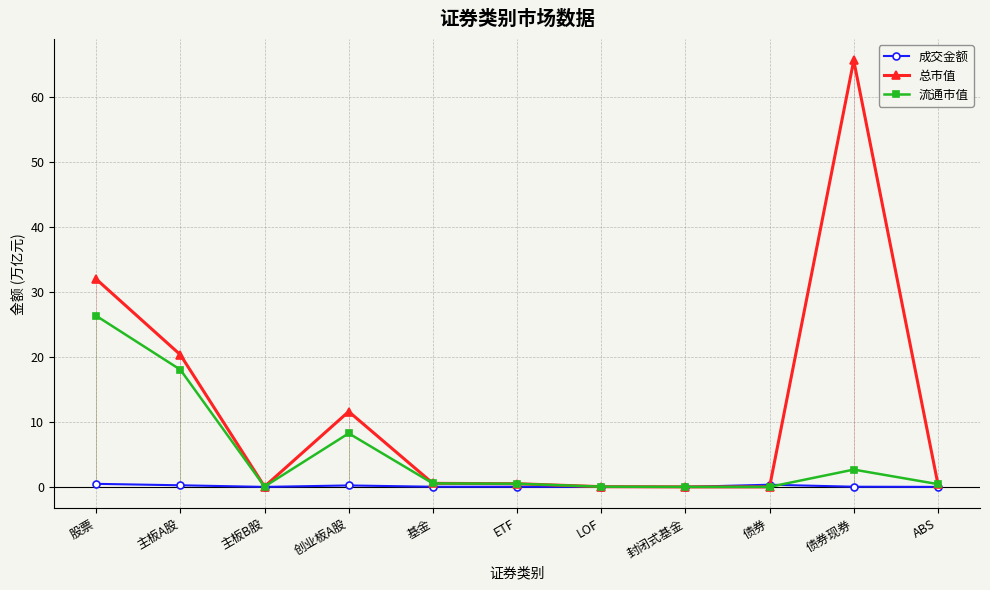

Is the value of 总市值 at 股票 greater than the value of 成交金额 at 债券现券?

Yes